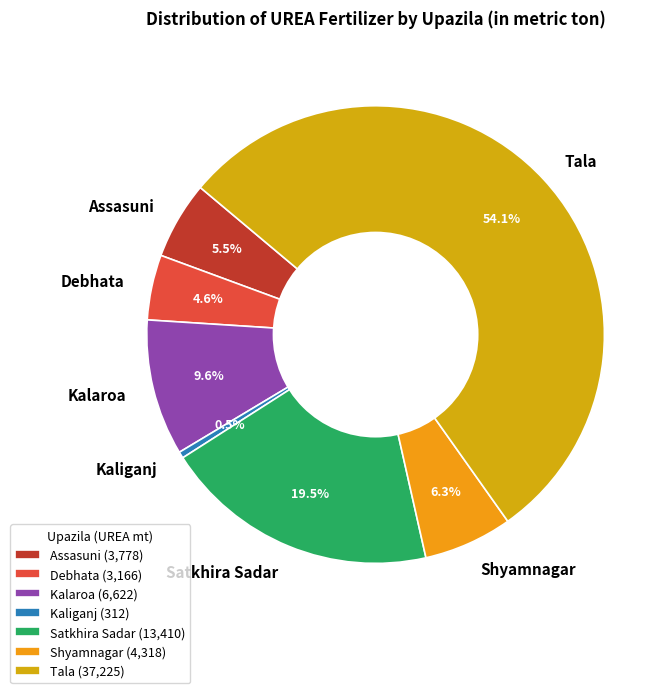

To the nearest percent, what portion does Tala represent?

54%